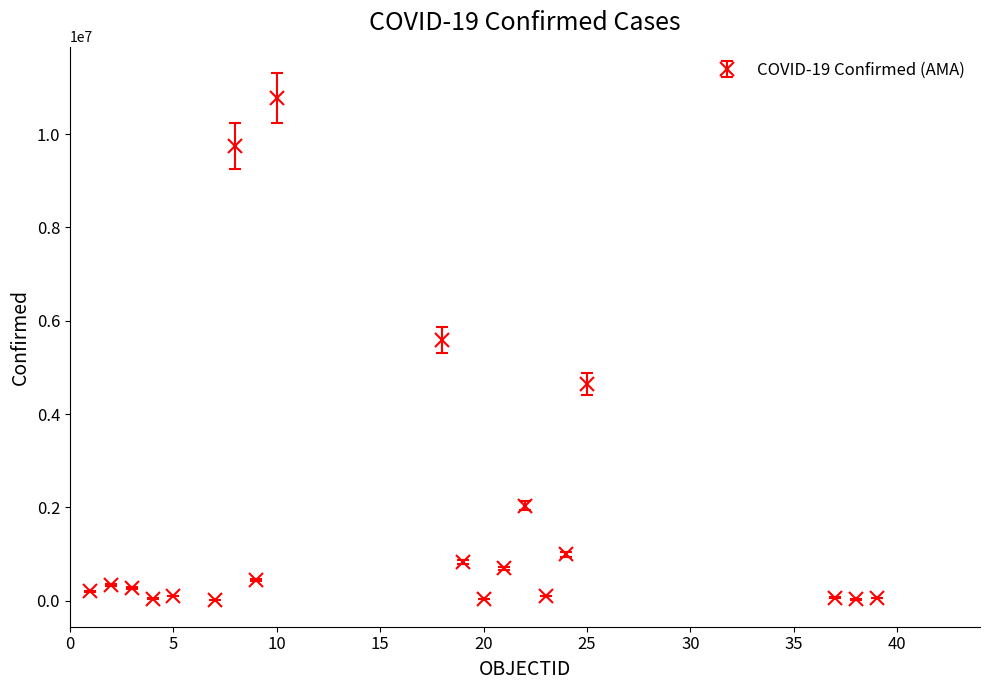

What is the greatest value displayed?

10767933